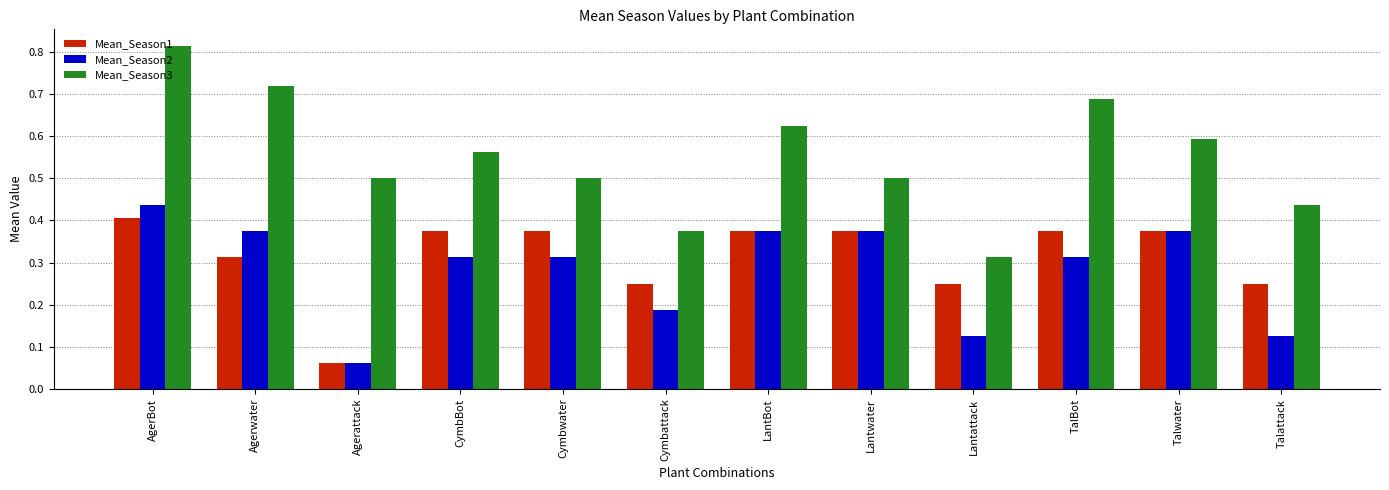

What is the difference between the maximum and minimum values in the Mean_Season3 series?

0.5